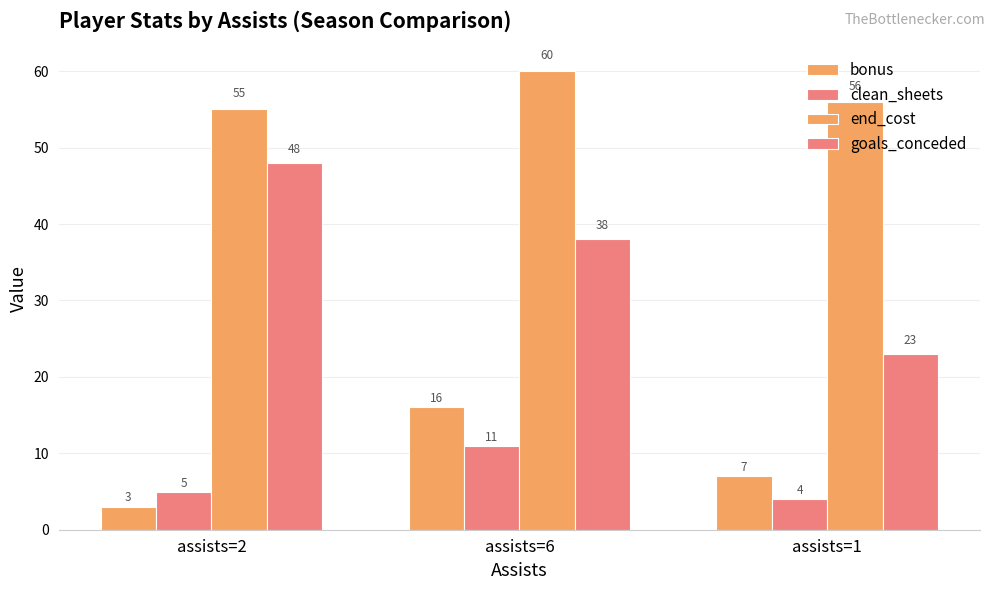

How many series are shown in this chart?

4